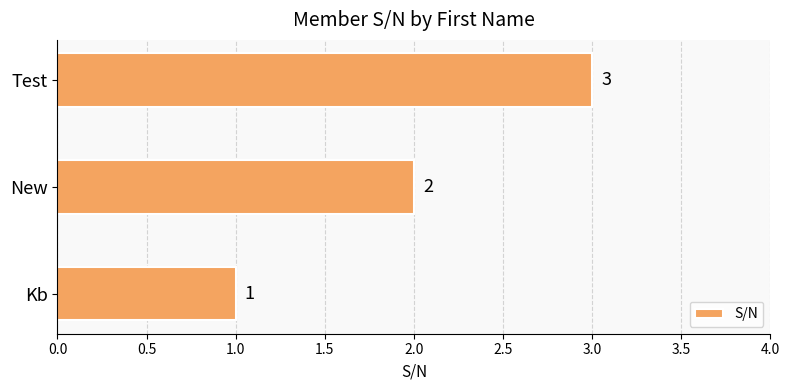

The chart shows a value of 1 at Test. True or false?

False